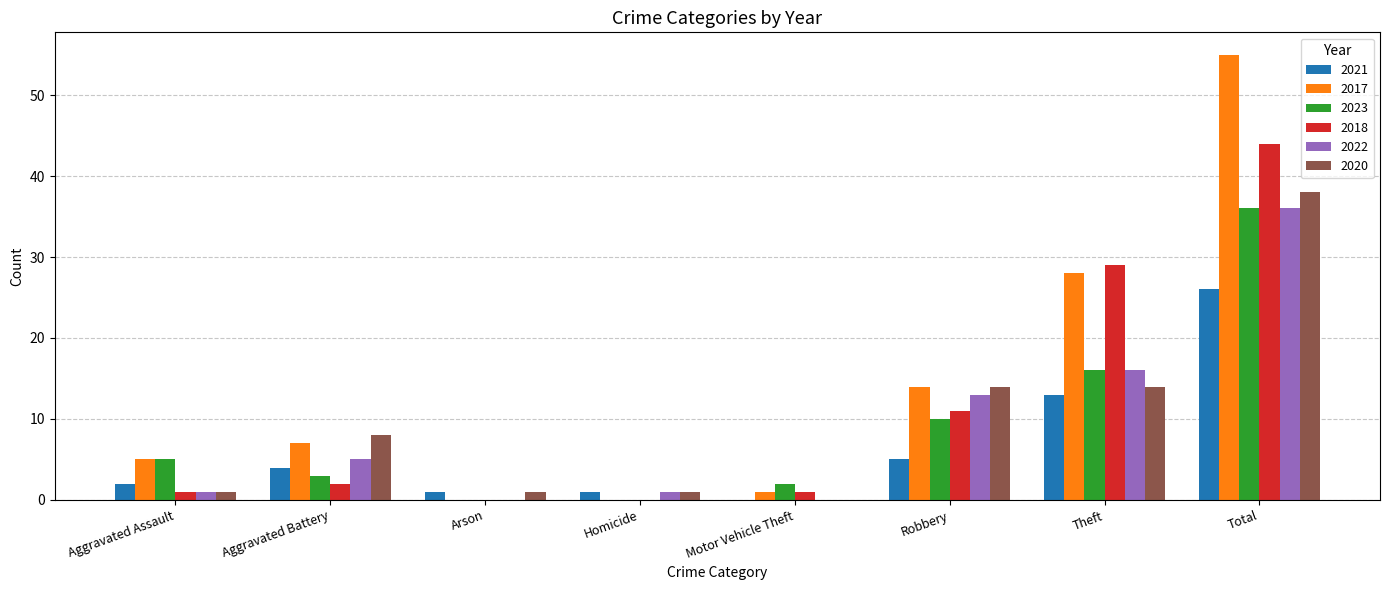

The 2022 series shows 16 at Theft. True or false?

True